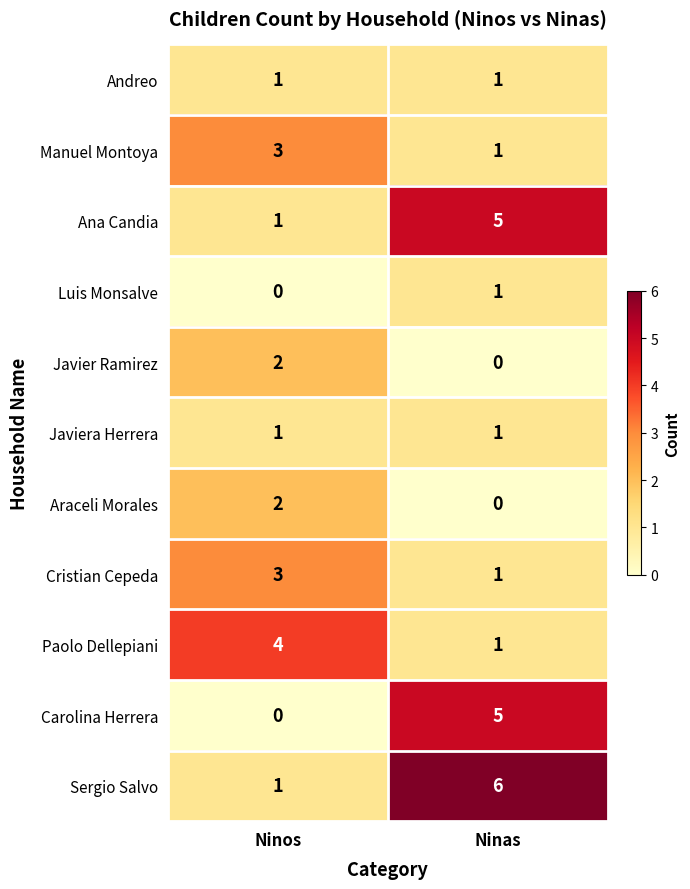

What is the maximum value for Sergio Salvo?

6